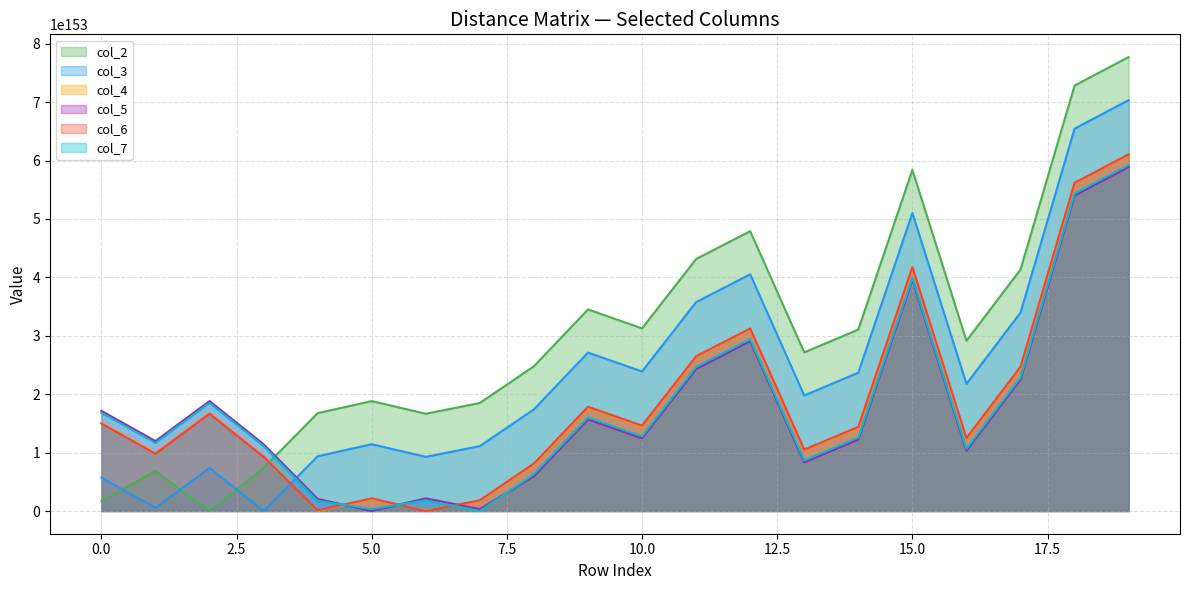

Is it true that col_7 equals 1849577263051821125011853741345408848490614615454741851583012195959422188829650429737538605784237306100007479278580787957421610144835131400635732969127936 at 2?

True